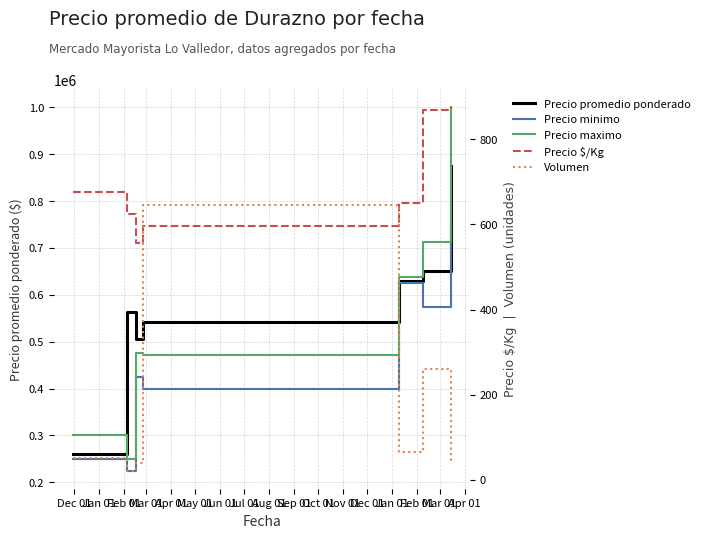

What is the sum of all Precio promedio ponderado values?

4025953